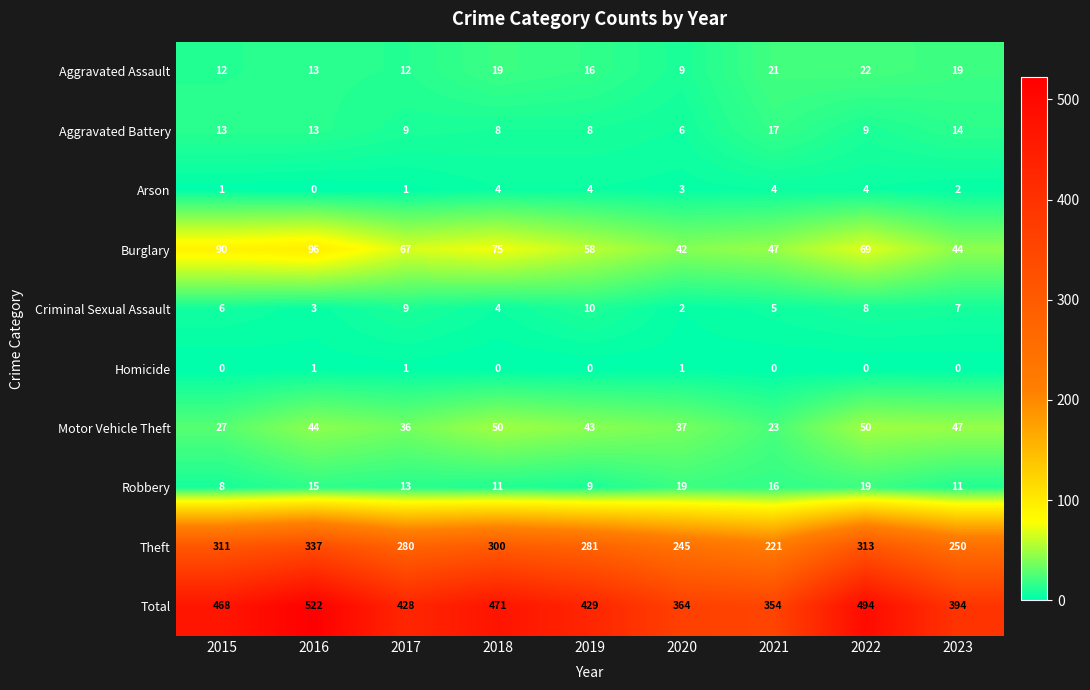

Count the number of data series in this chart.

10